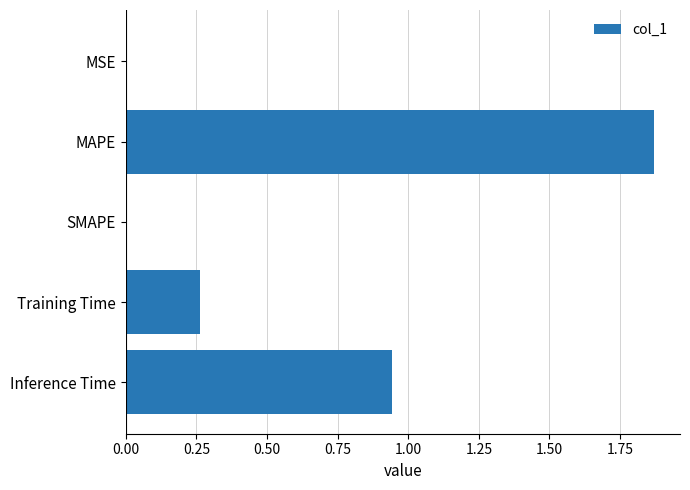

Is it true that the value at SMAPE is 1.0?

False